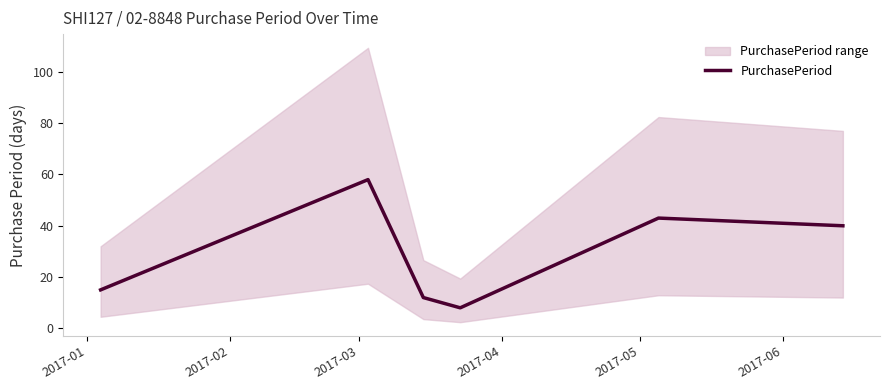

True or false: the data has more than 1 interior local peaks.

True